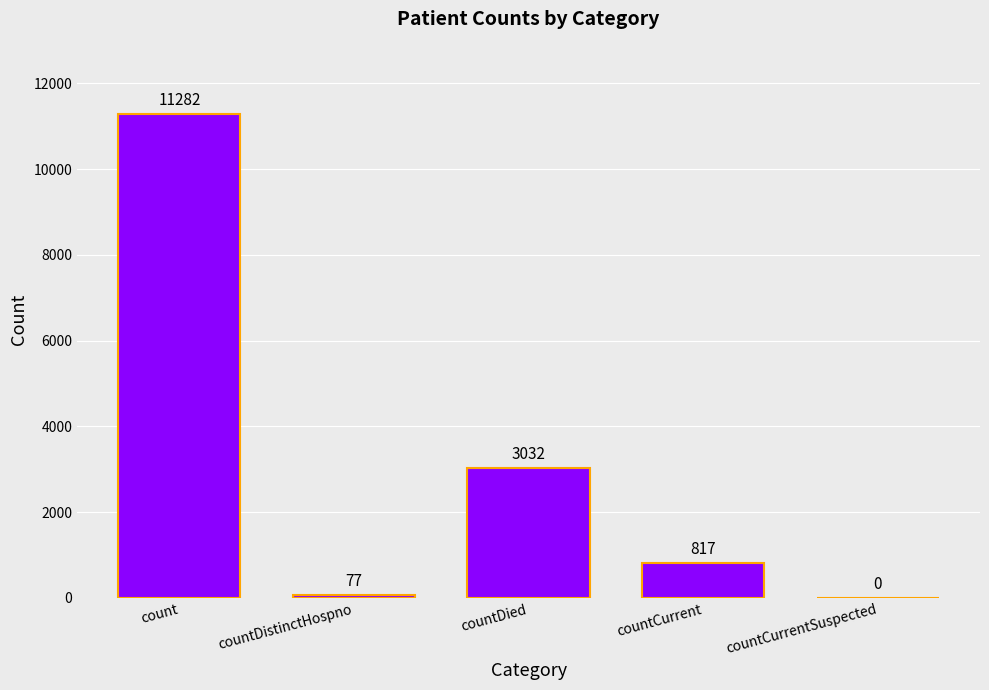

The value at count is 3280. True or false?

False